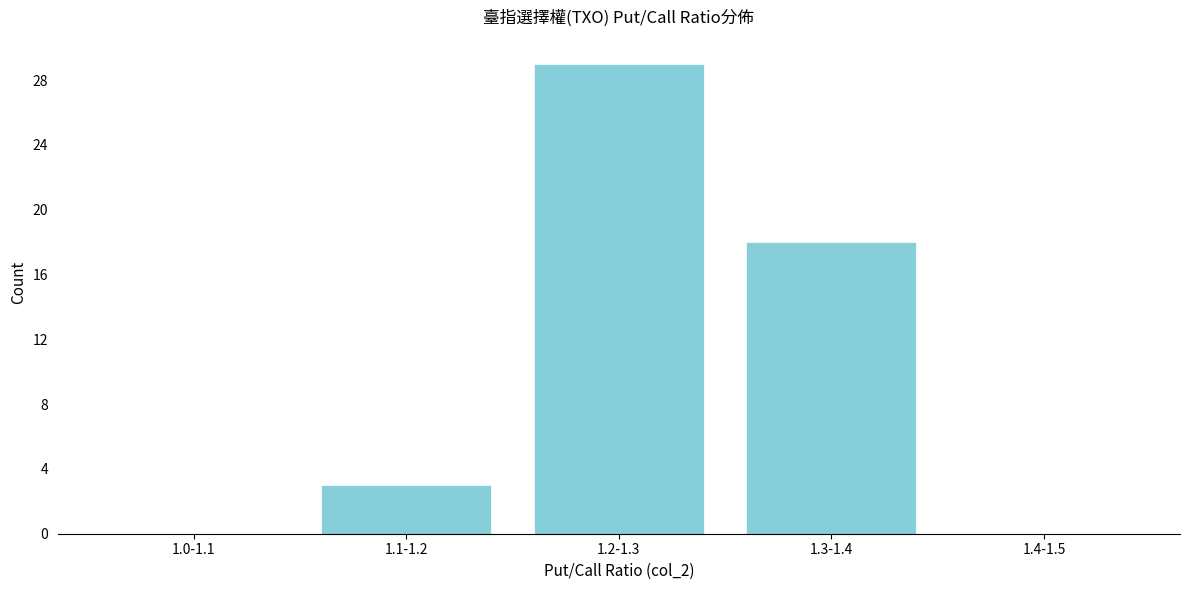

Reading right to left, transcribe all the data shown in this chart.

1.4-1.5=0	1.3-1.4=18	1.2-1.3=29	1.1-1.2=3	1.0-1.1=0